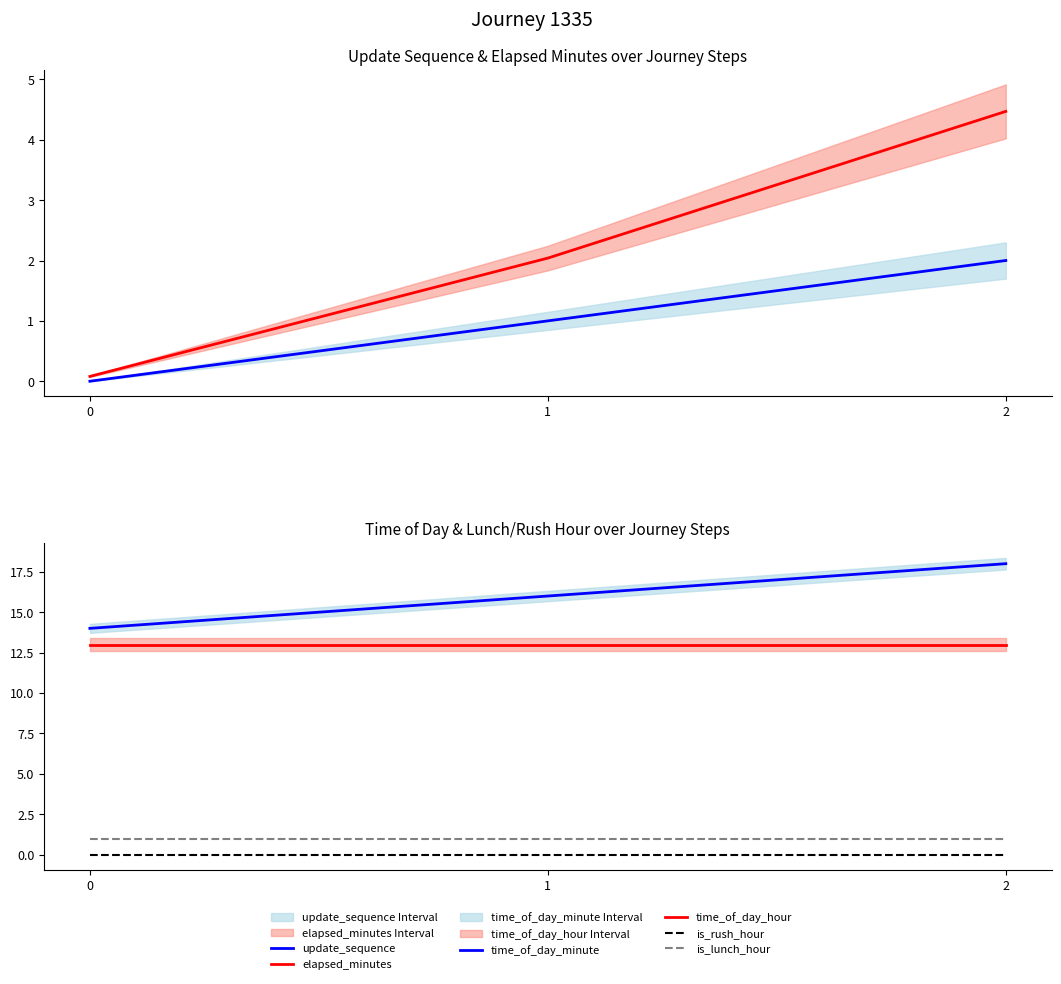

Rank the categories by is_lunch_hour value from highest to lowest.

0, 1, 2